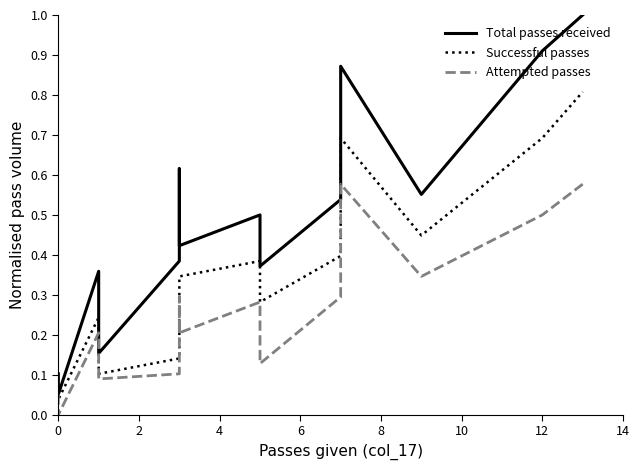

Is the value of Attempted passes at 8 greater than the value of Successful passes at 2?

Yes